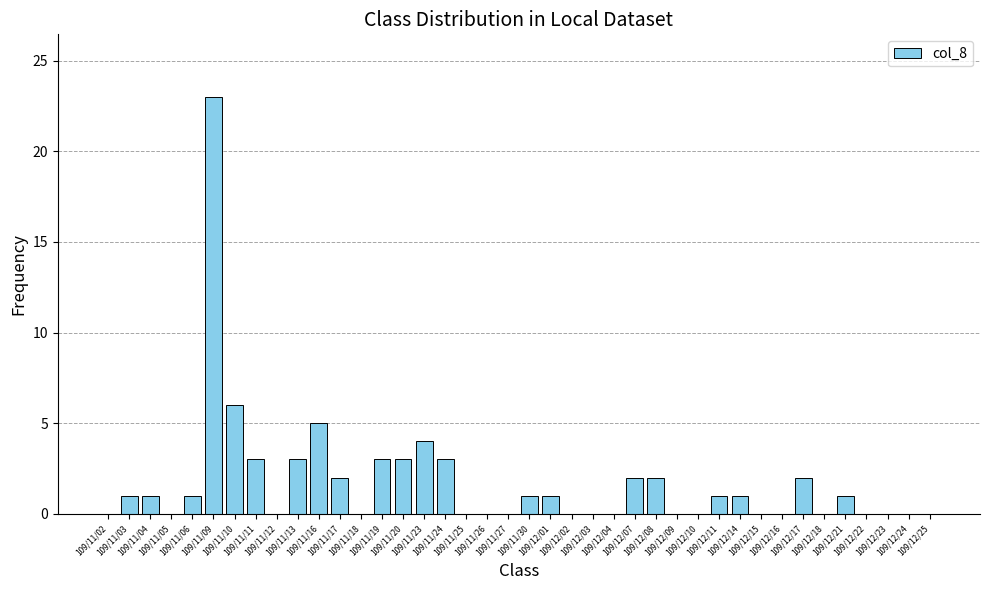

What is the greatest value displayed?

23